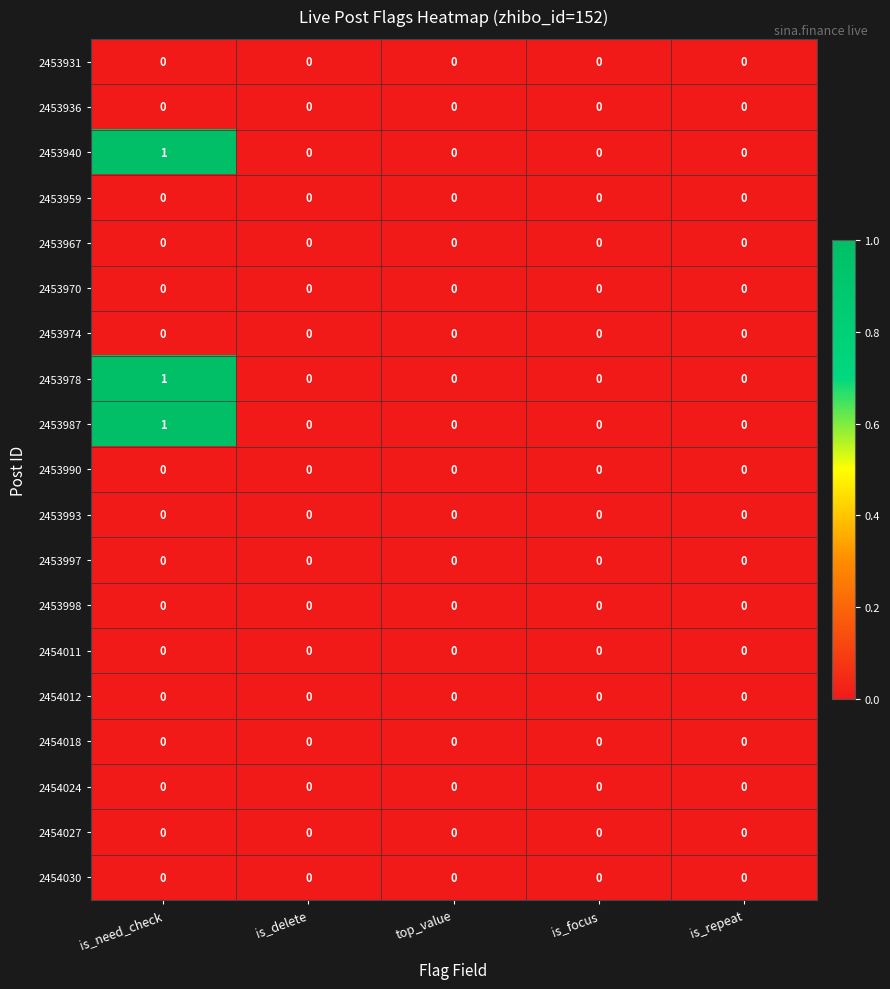

Which label corresponds to the largest value in the chart?

is_need_check